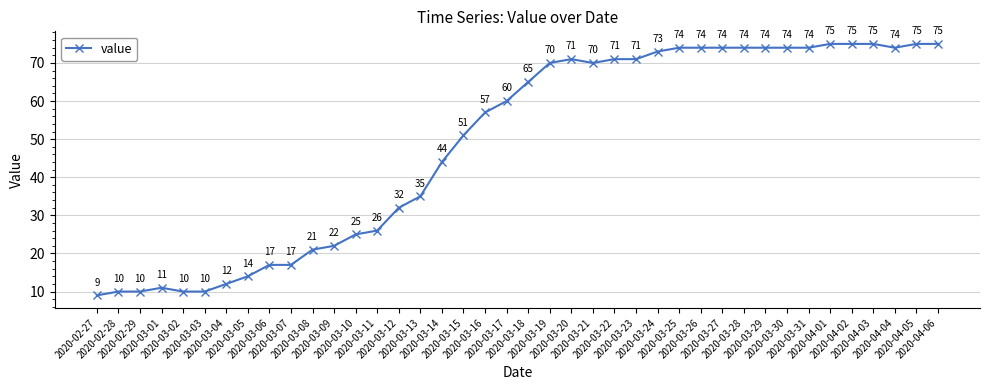

Which category has the lowest value across all series?

2020-02-27